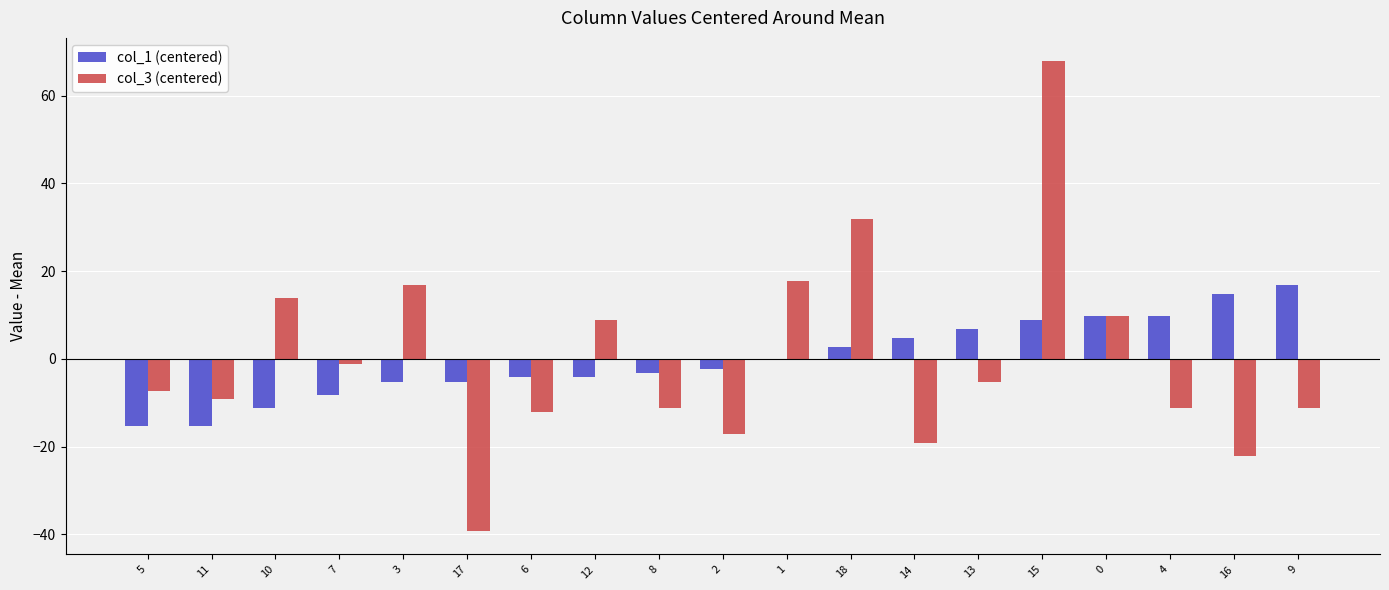

Which label corresponds to the largest value in the chart?

15